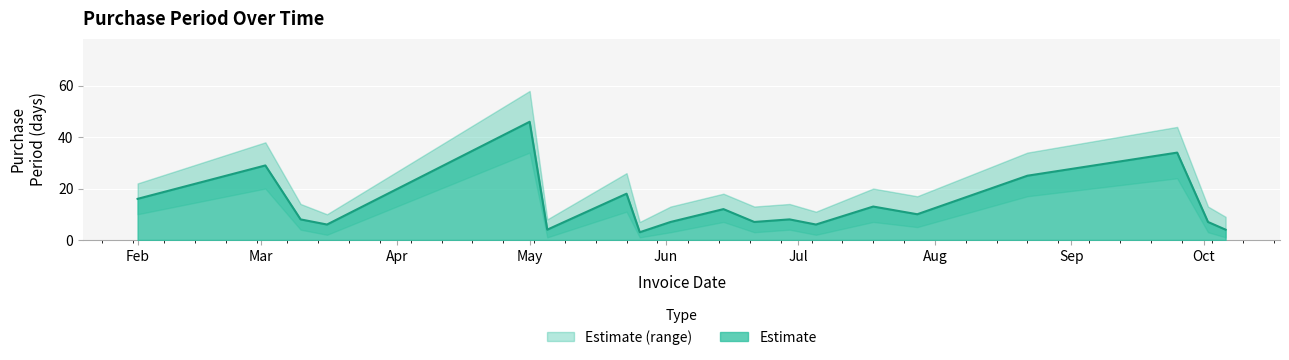

At how many categories does at least one series exceed 44?

1